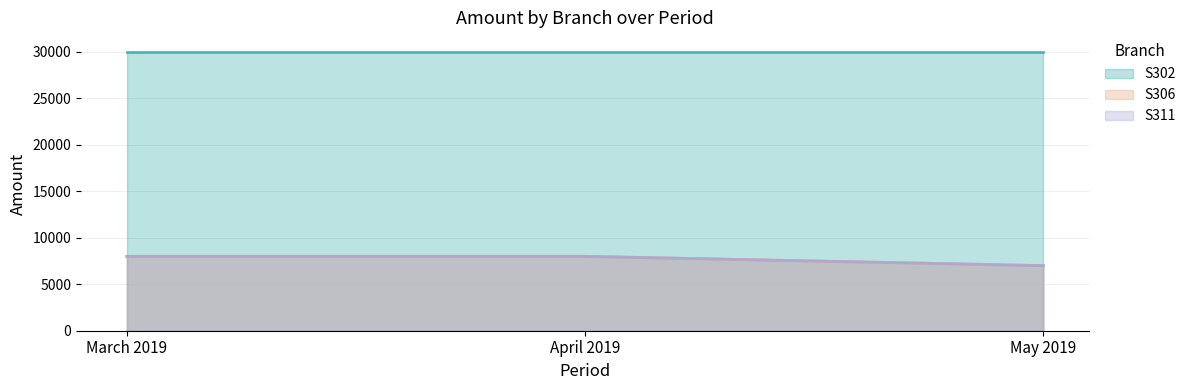

Which has a higher value, March 2019 or April 2019?

March 2019